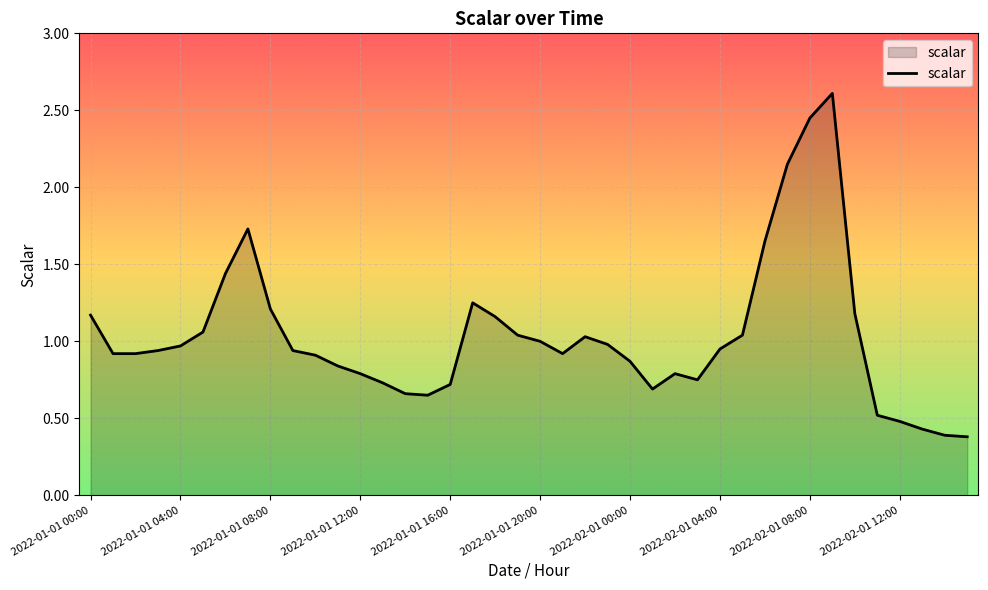

What is the difference between the maximum and minimum values?

2.2